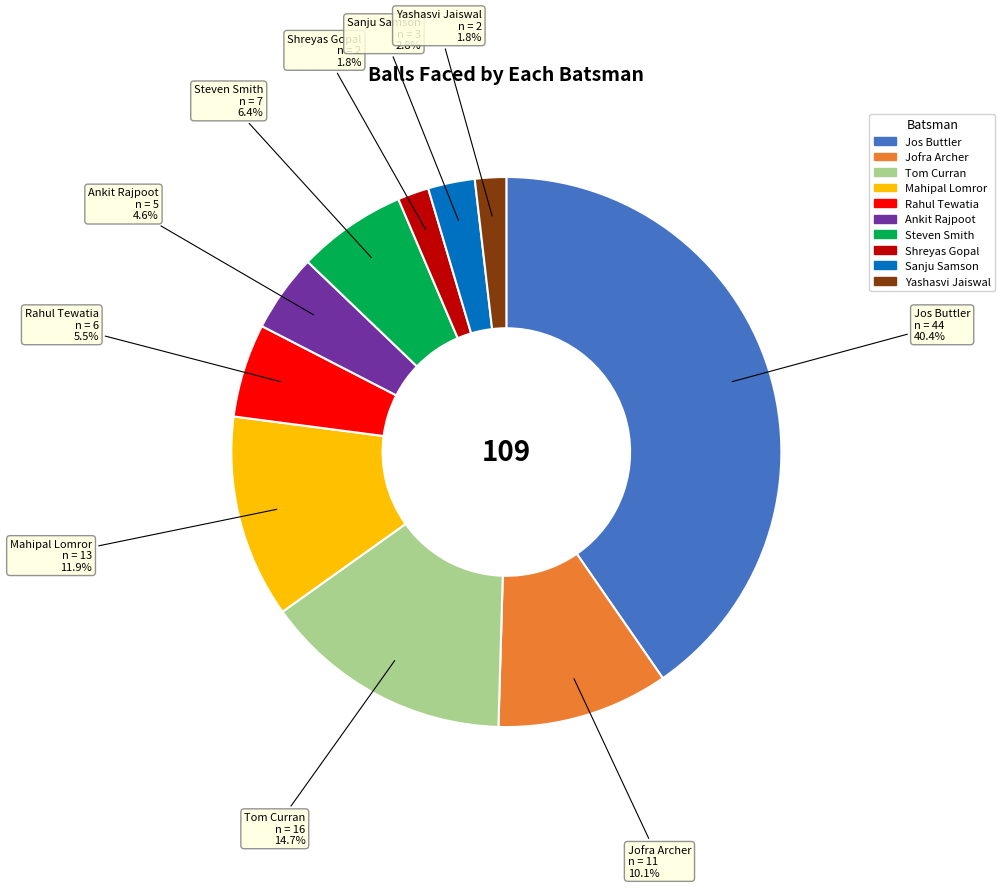

Between Jofra Archer and Steven Smith, which is larger?

Jofra Archer